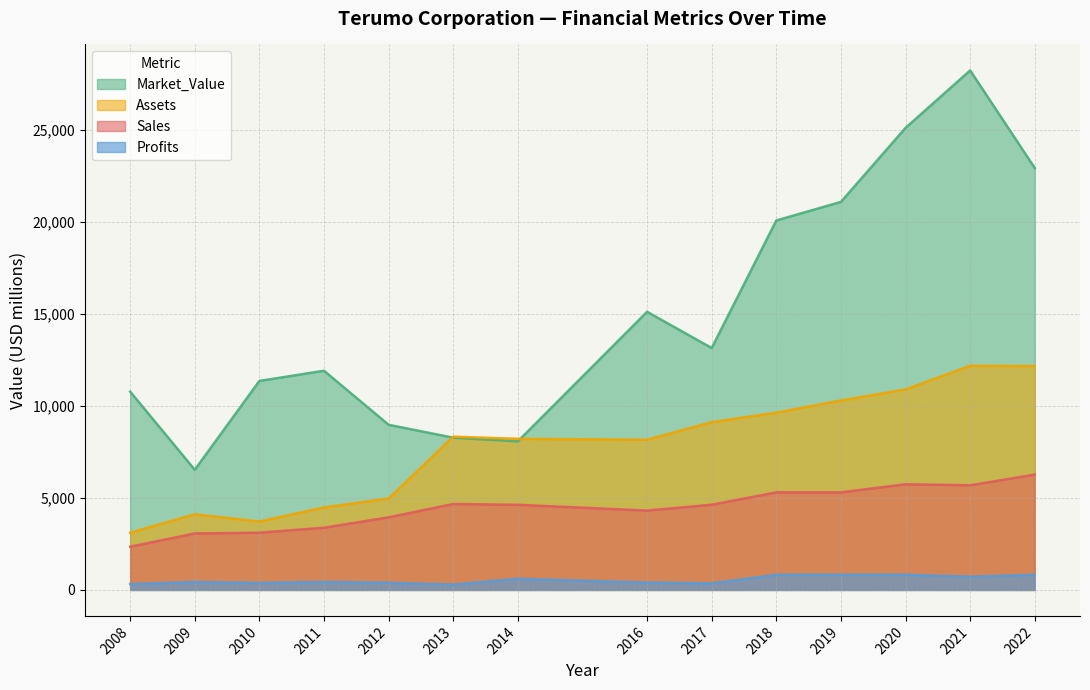

What is the average value of the Assets series?

7814.9